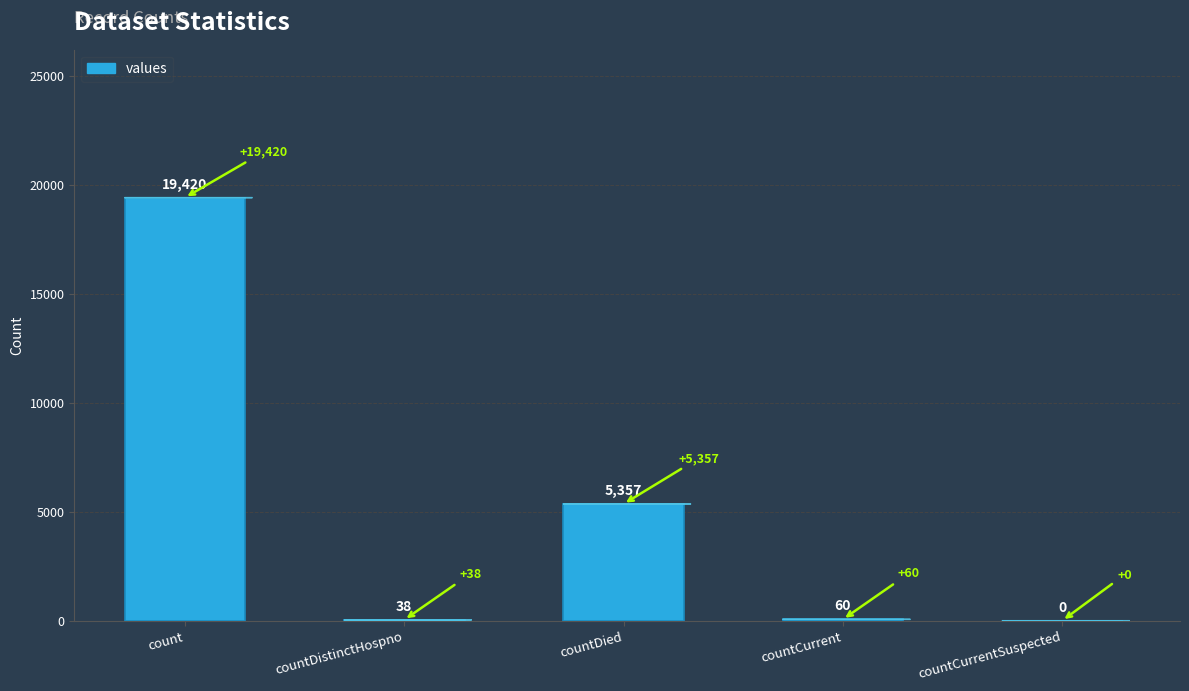

At which label does the data first exceed 60?

count